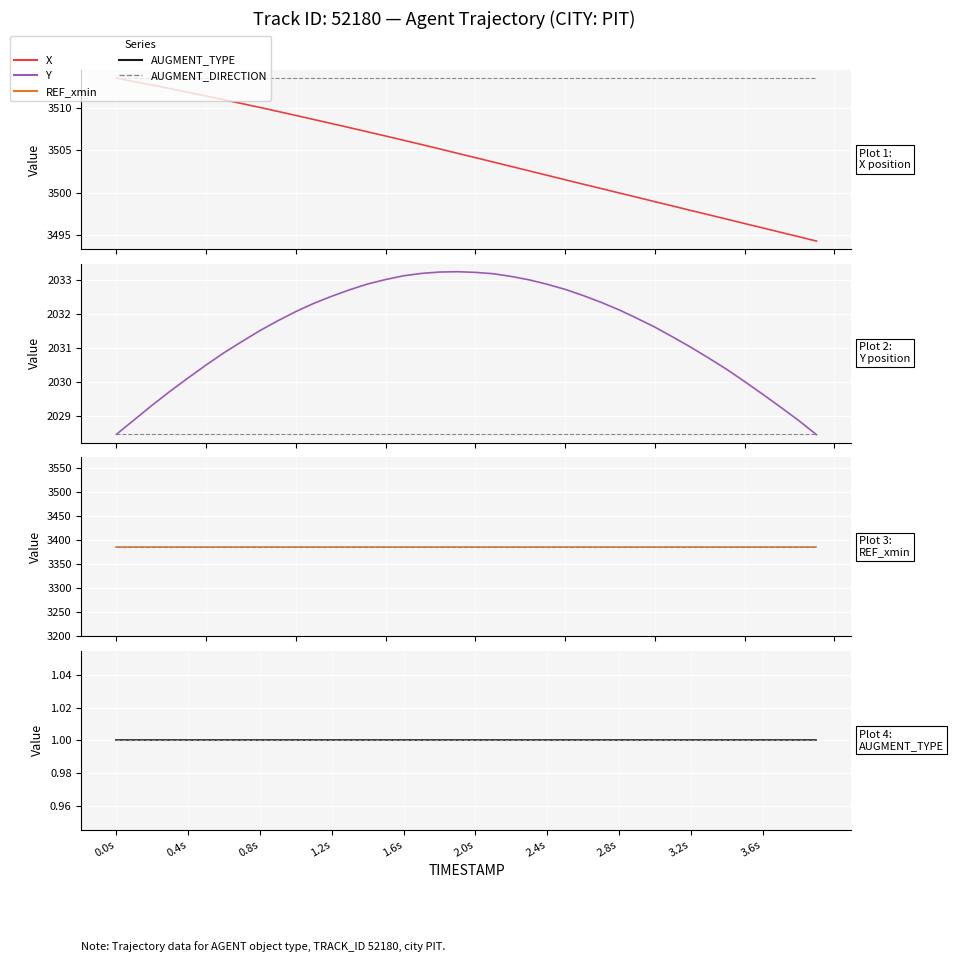

Rank the series at 0.8s from lowest to highest value.

AUGMENT_DIRECTION, AUGMENT_TYPE, Y, REF_xmin, X